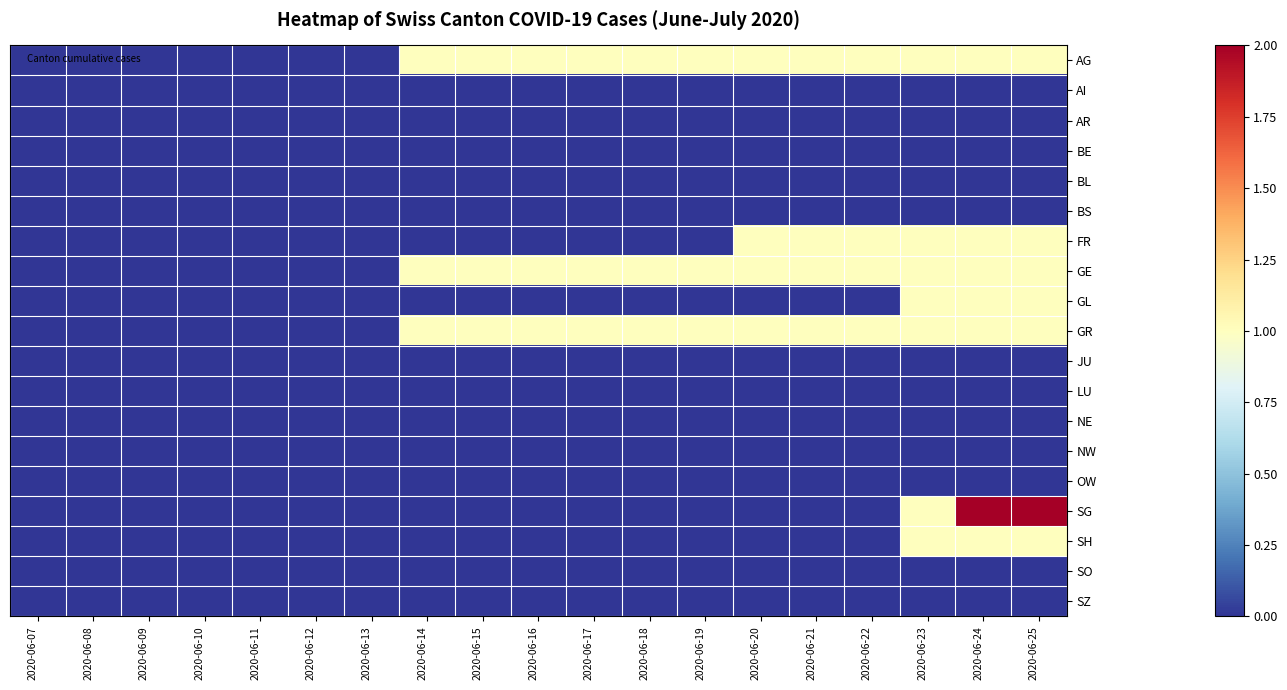

Which label corresponds to the largest value in the chart?

2020-06-24